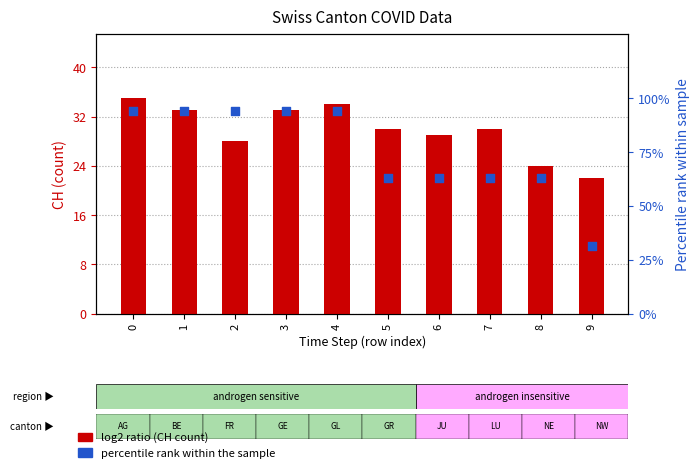

At how many categories does at least one series exceed 55?

9